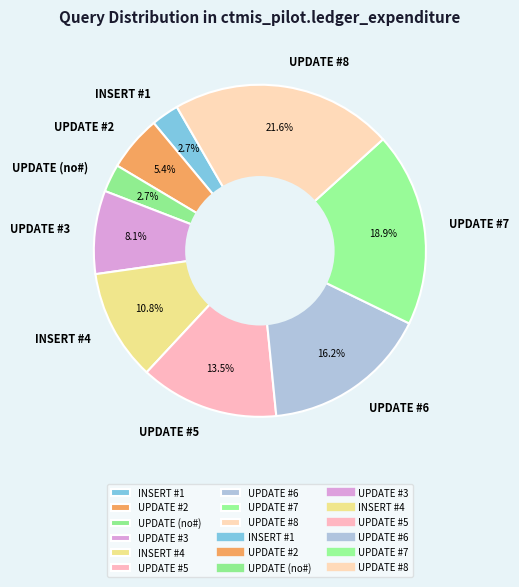

To the nearest percent, what percentage of the pie is UPDATE (no#)?

3%